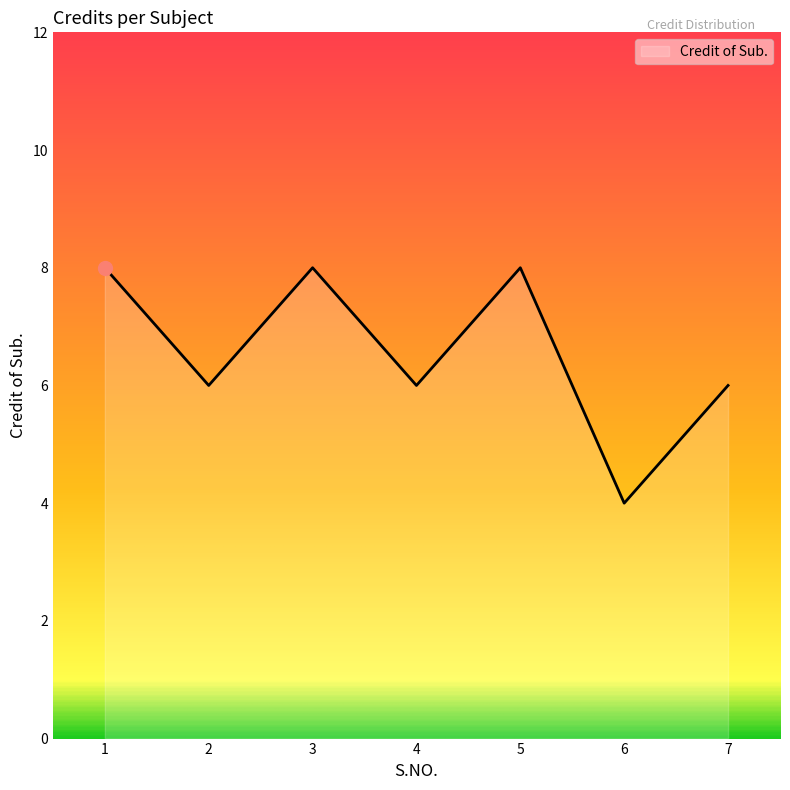

What is the minimum value shown in the chart?

4